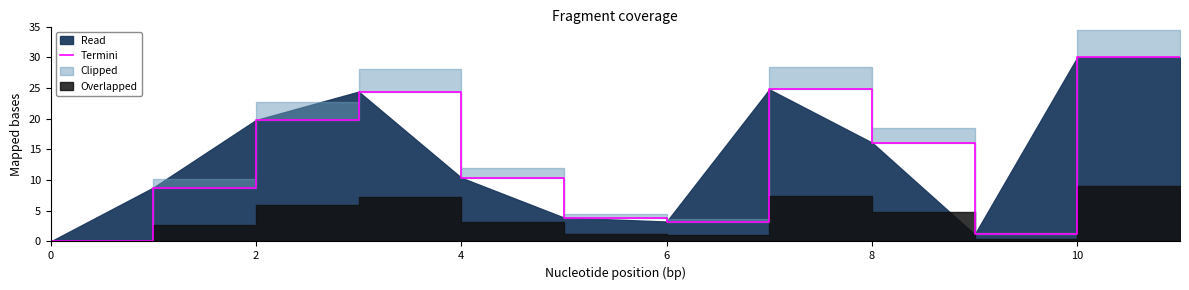

True or false: there are more than 1 points higher than both neighbors.

True